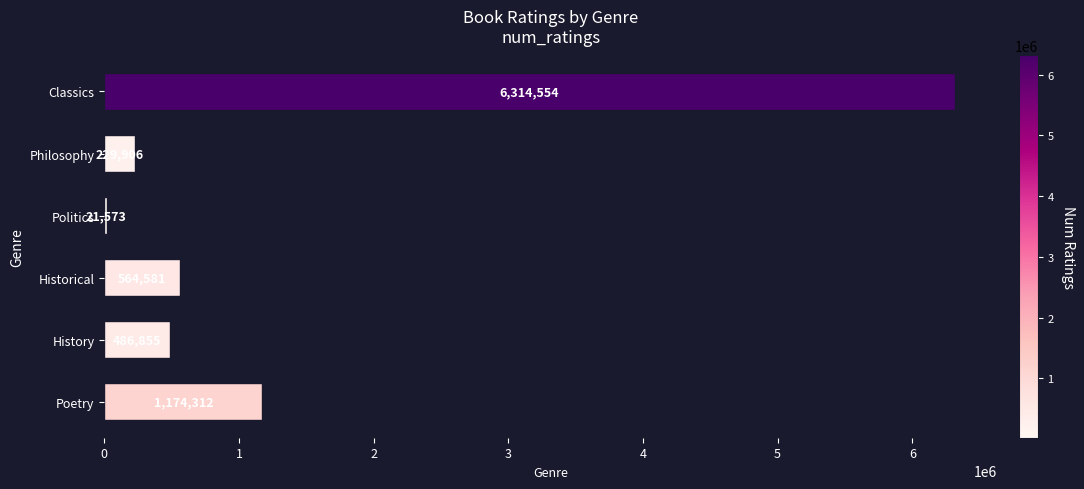

List the labels in order of value, smallest first.

Politics, Philosophy, History, Historical, Poetry, Classics